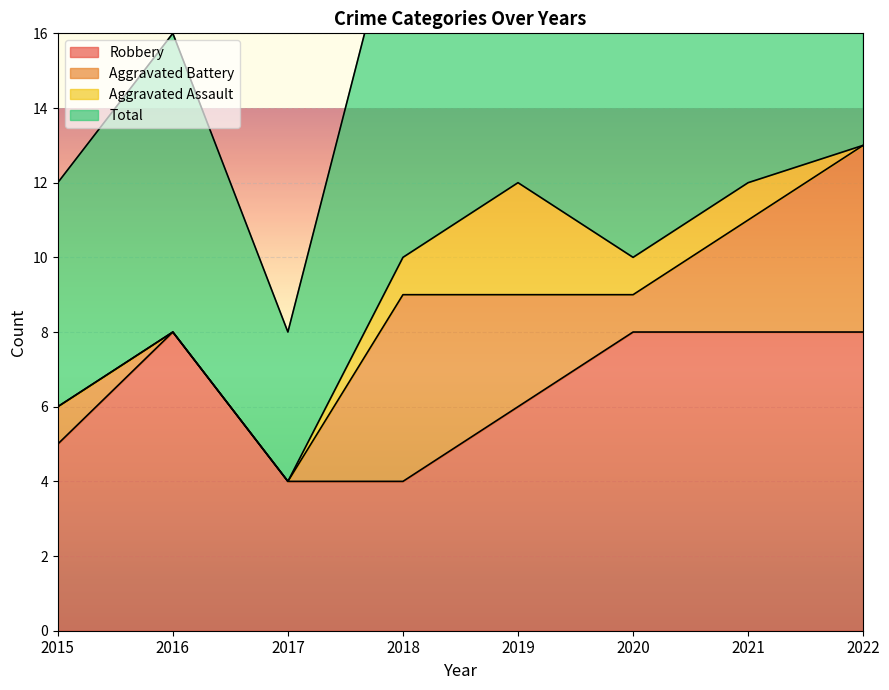

The Robbery series shows 5 at 2015. True or false?

True